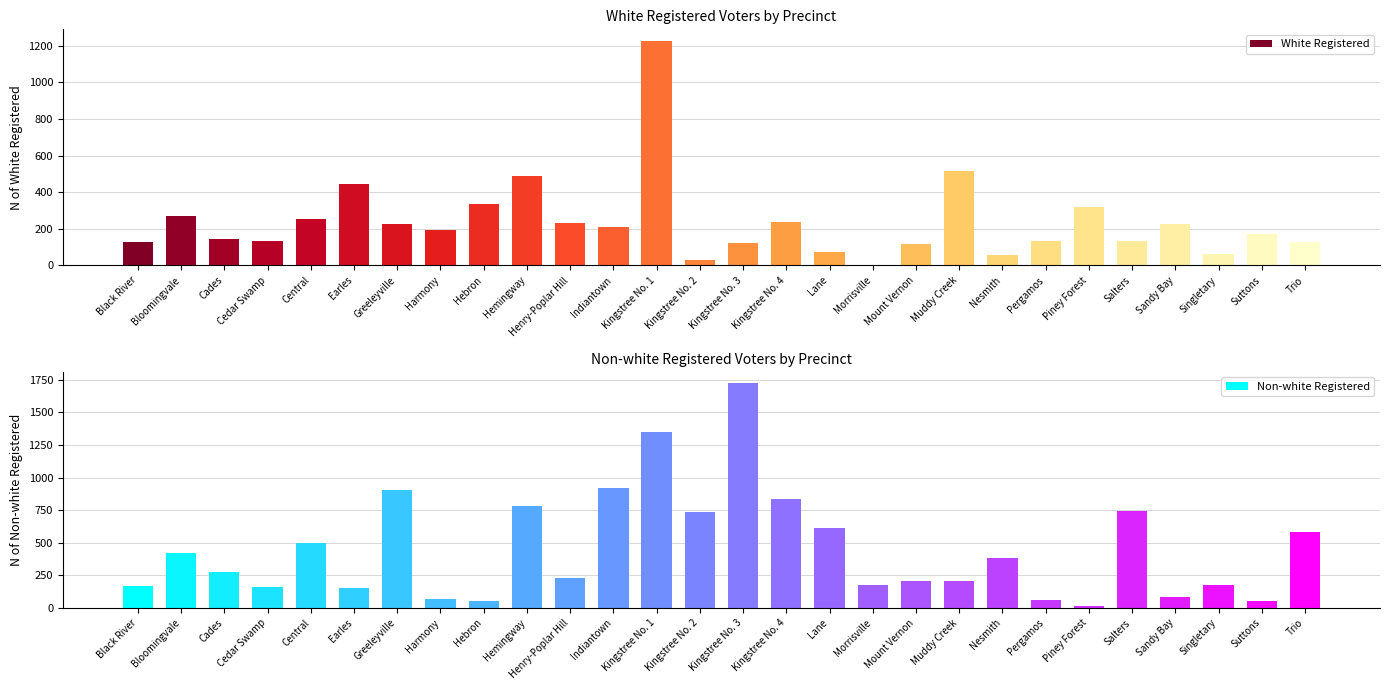

What is the average value of the Non-white Registered series?

450